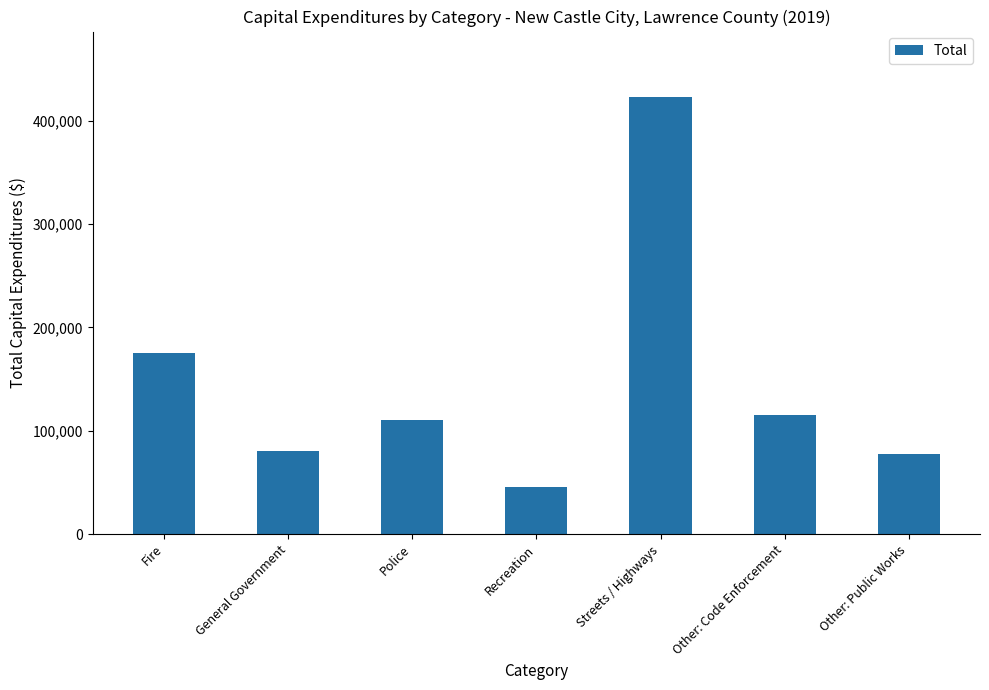

Does the chart contain stacked bars?

No